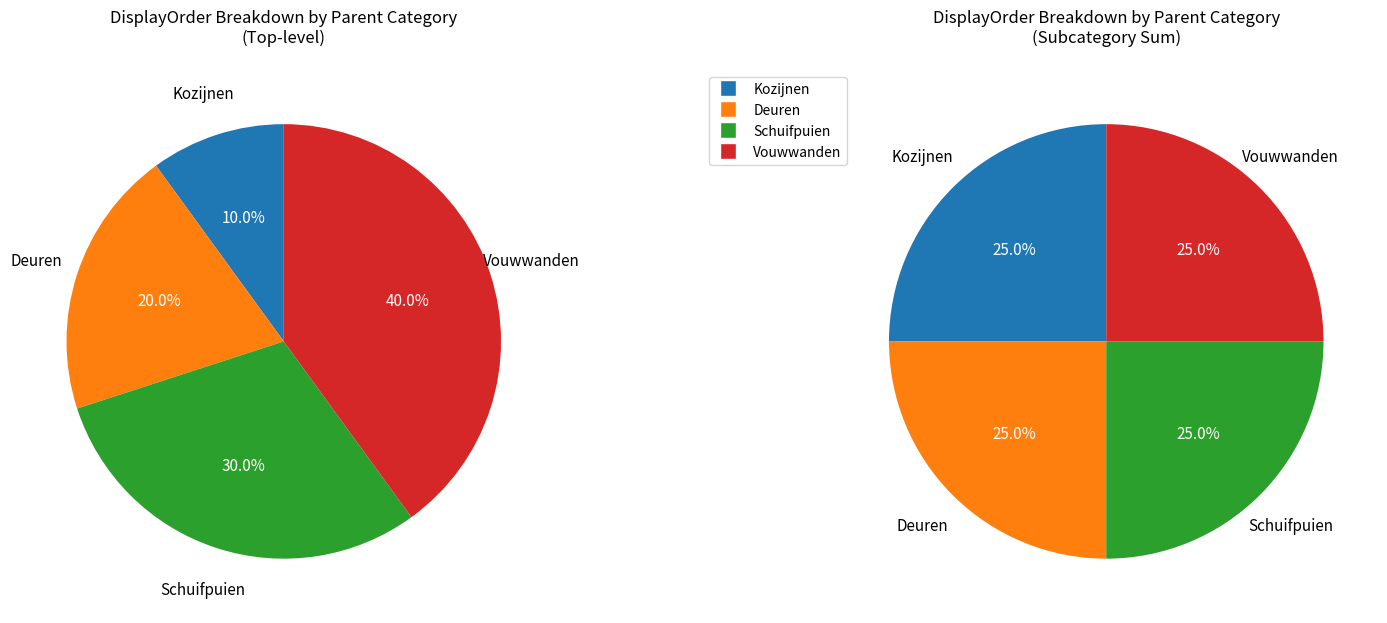

Do Schuifpuien and Vouwwanden together represent more than half of the pie?

Yes